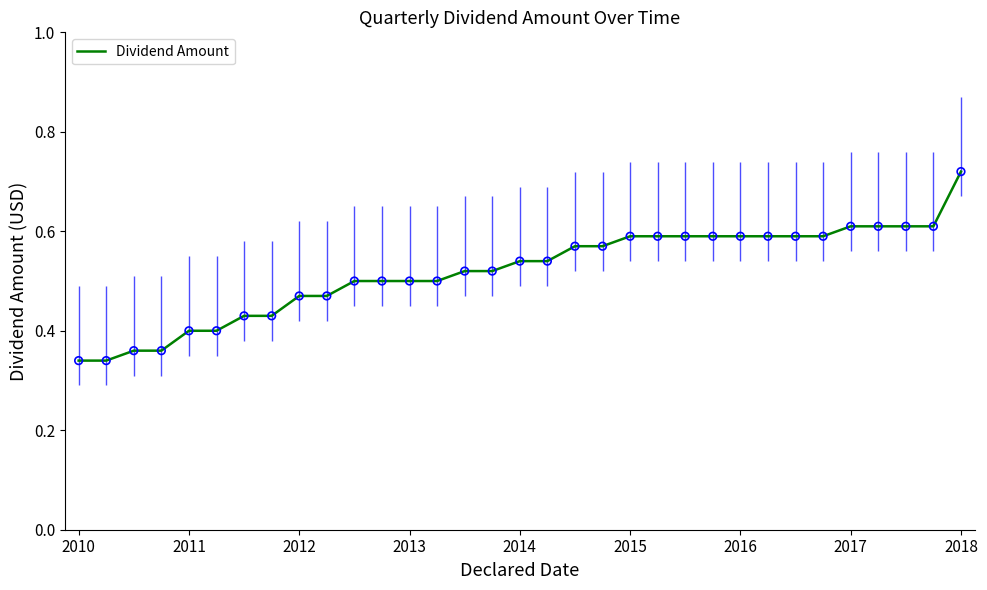

What is the change in value from 11 to 26?

+0.1